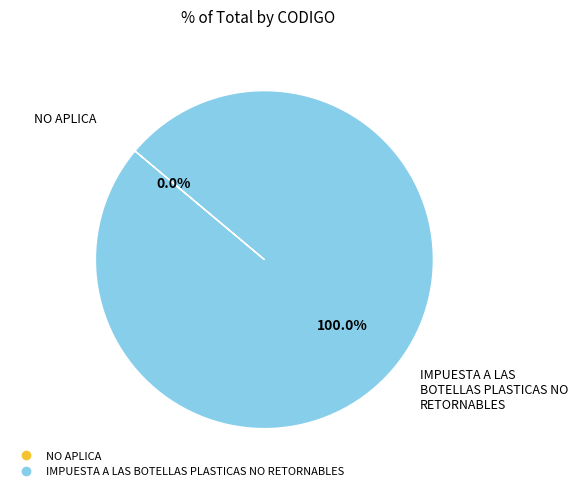

To the nearest percent, what is the average slice percentage?

50%